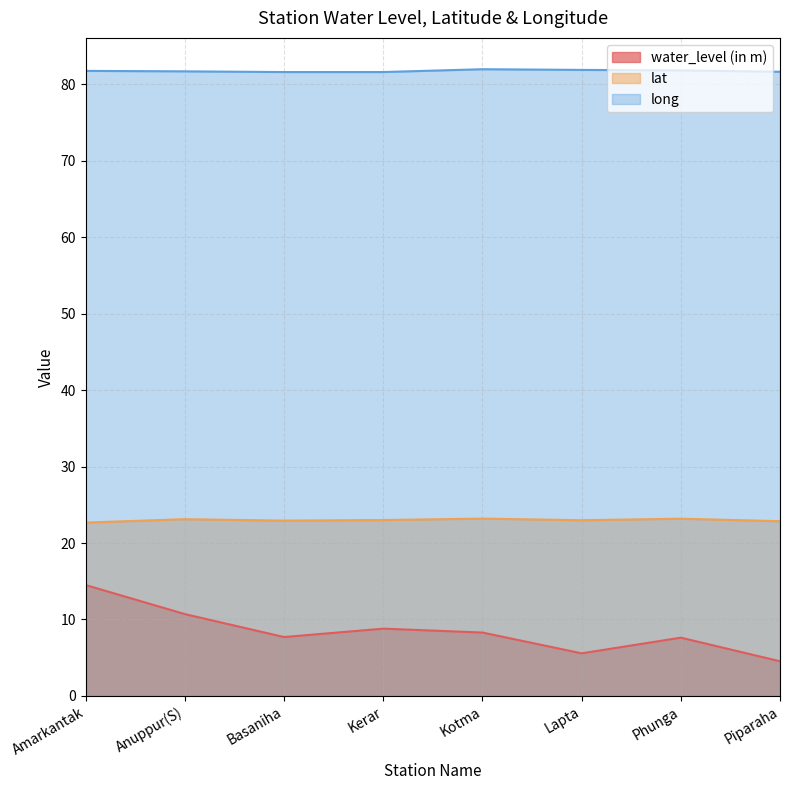

Which category has the highest value across all series?

Kotma